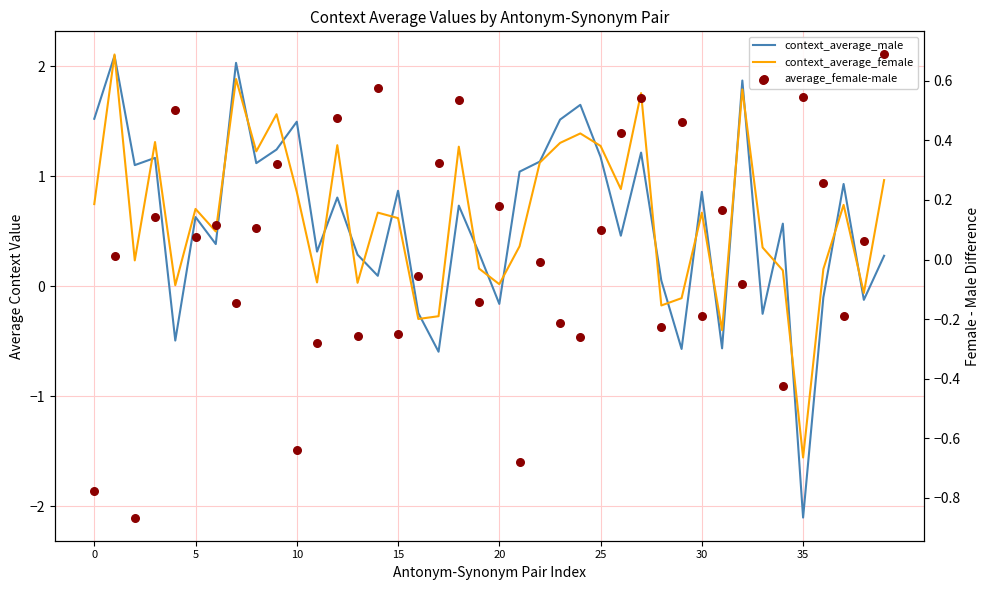

Is the value of average_female-male at 21 greater than the value of context_average_male at 23?

No